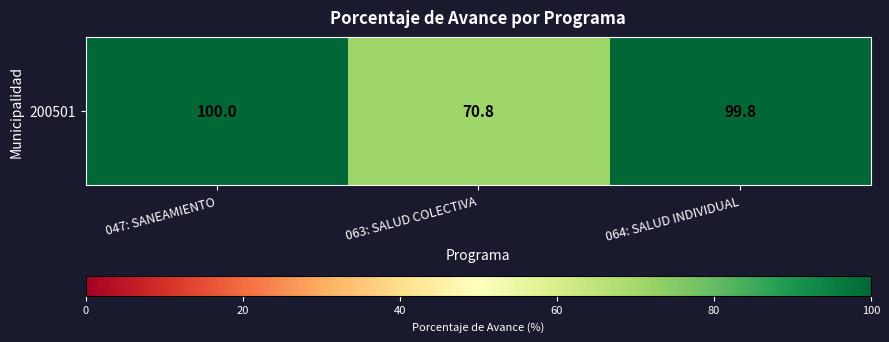

Where is the data nearest to the value 85?

063: SALUD COLECTIVA